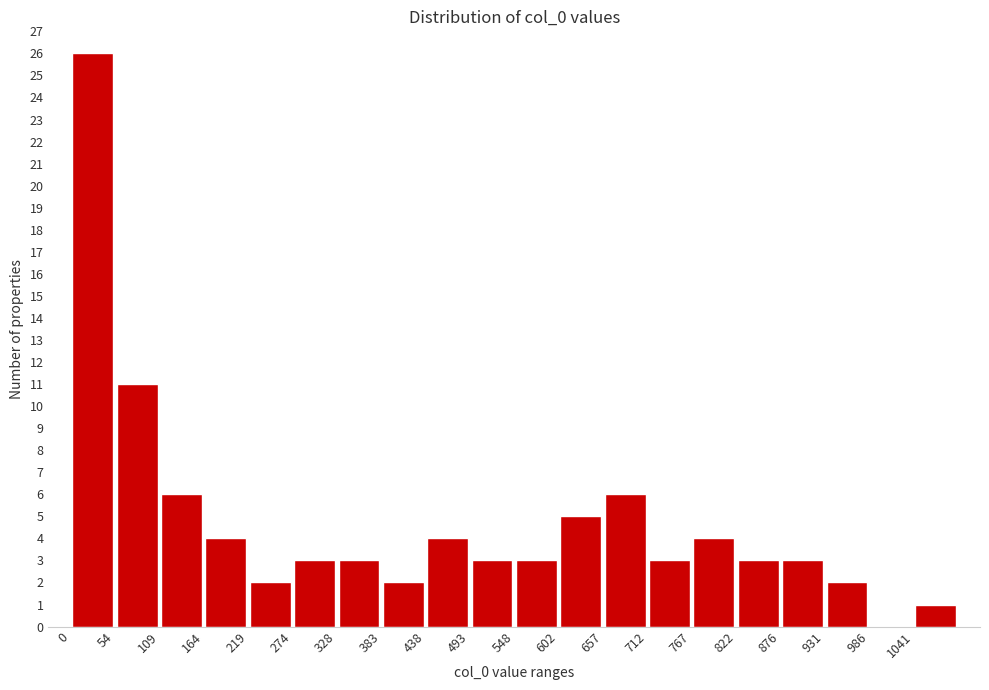

What is the height of the bar covering 550 to 600 on the x-axis? Neither the bar edges nor the heights are printed on the chart, so give them approximately, as read against the axes.

3